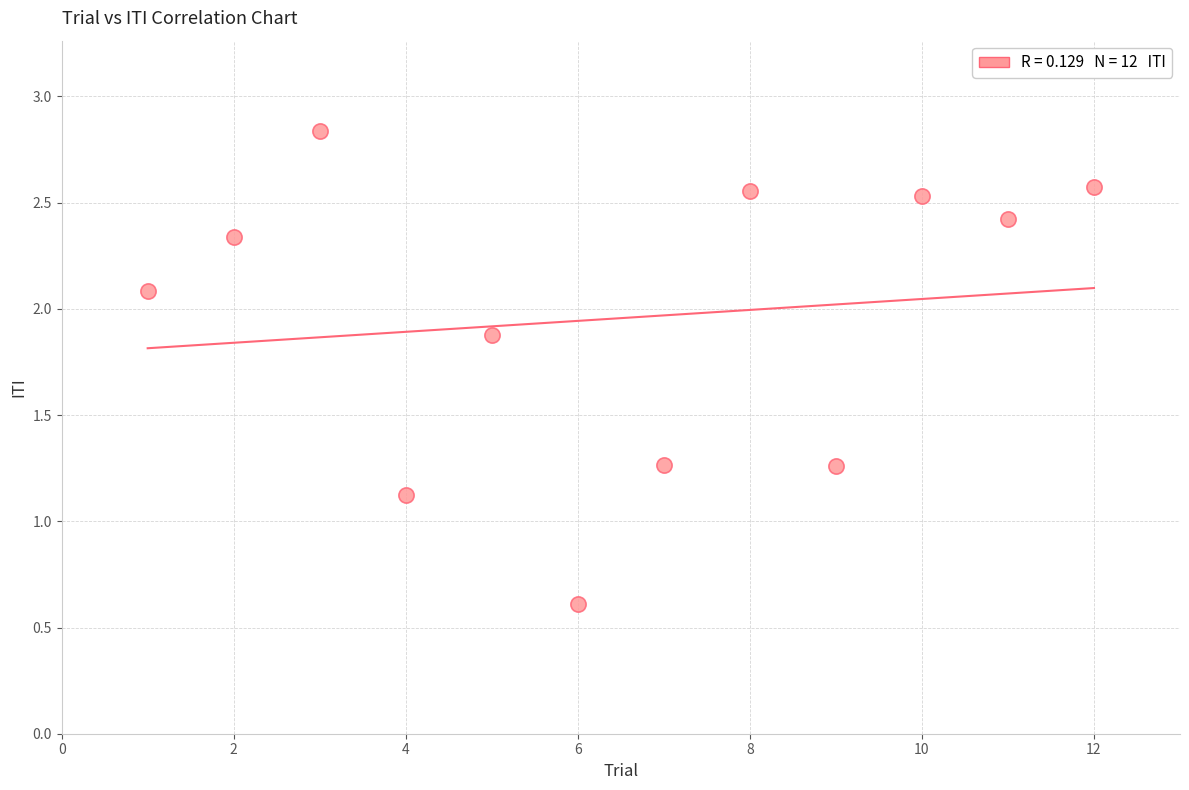

What is the average Y value?

2.0